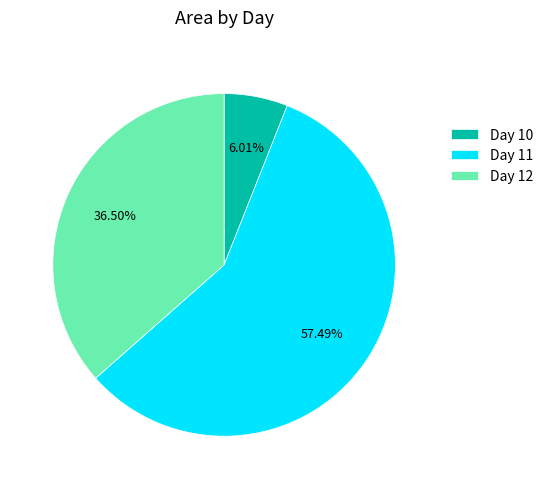

Which category accounts for the majority?

Day 11